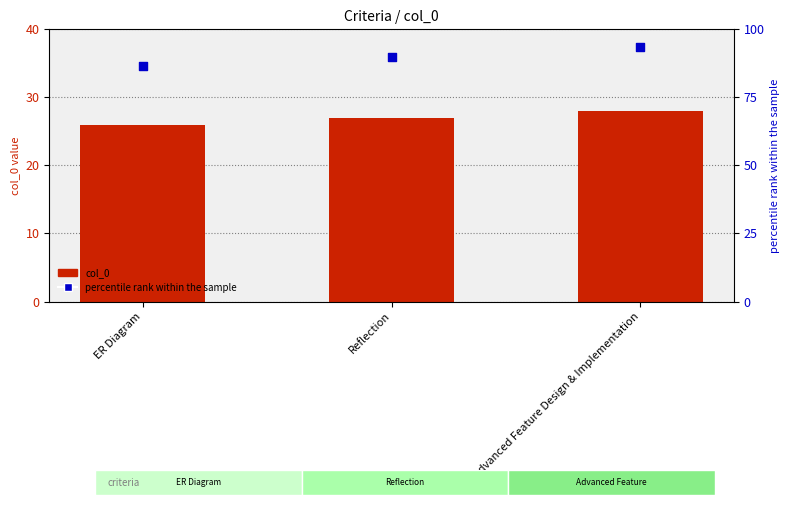

Which series reaches the minimum Y coordinate?

col_0